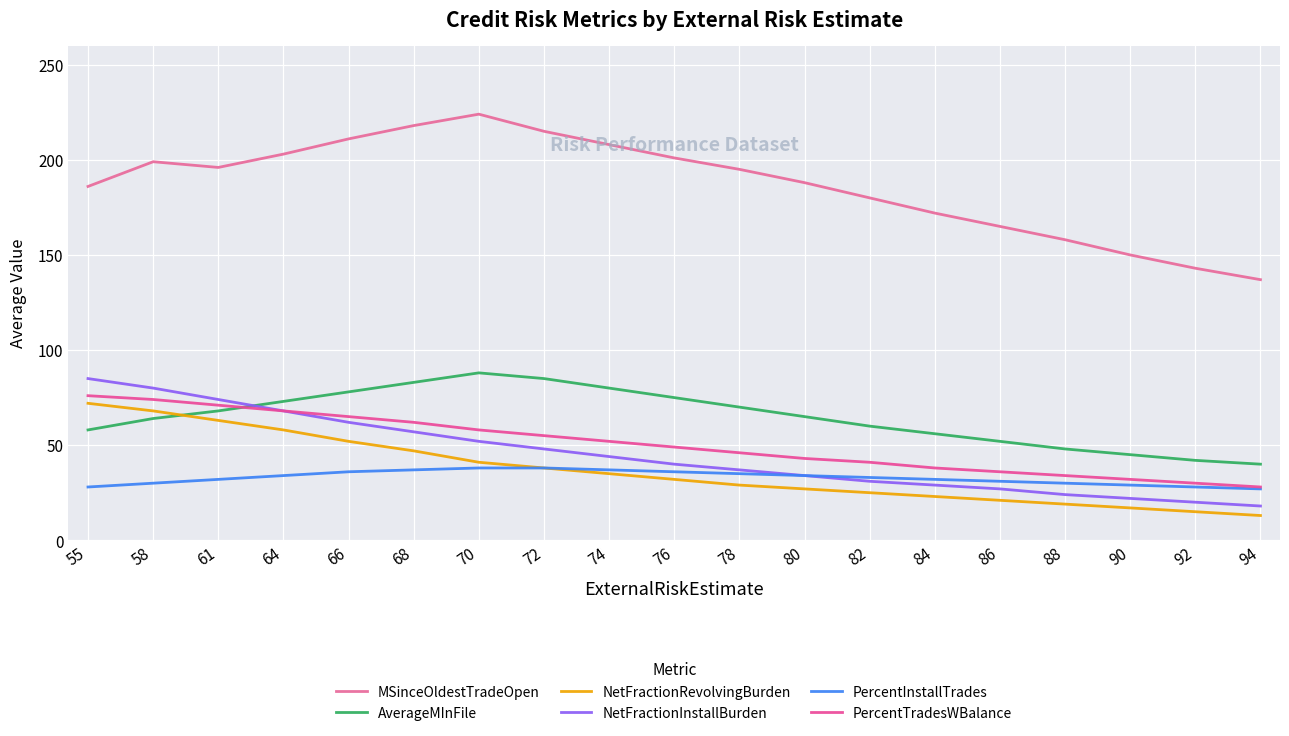

At 76, list the series in order from largest to smallest.

MSinceOldestTradeOpen, AverageMInFile, PercentTradesWBalance, NetFractionInstallBurden, PercentInstallTrades, NetFractionRevolvingBurden